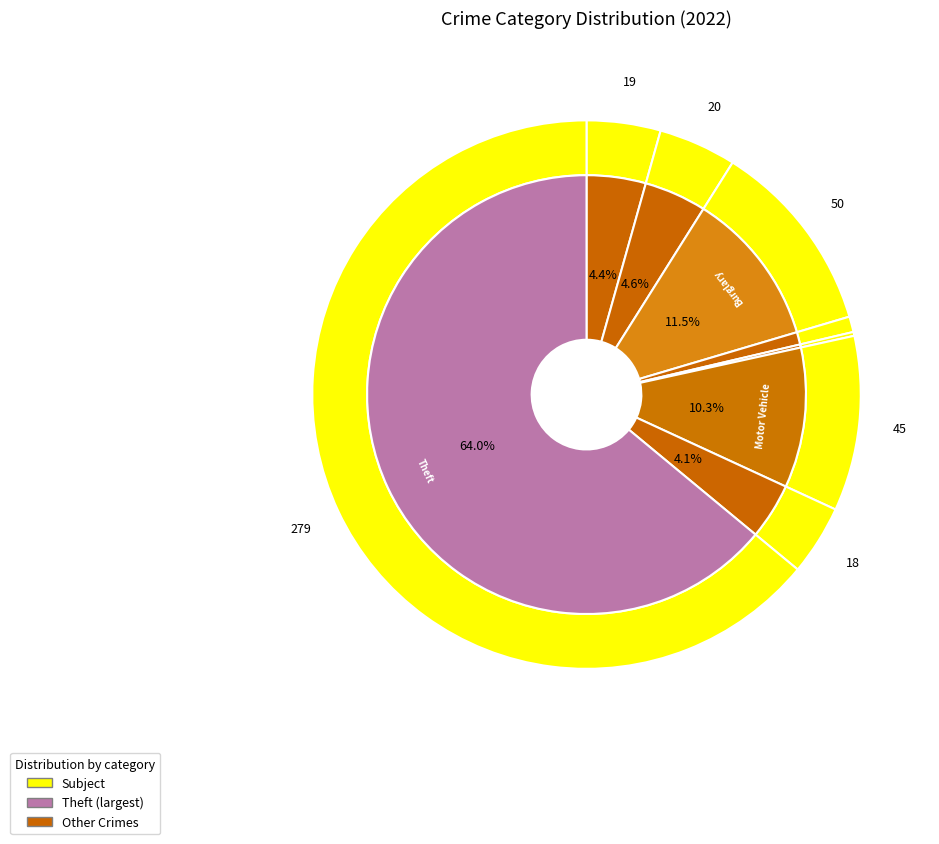

True or false: Burglary accounts for 11% of the total.

True